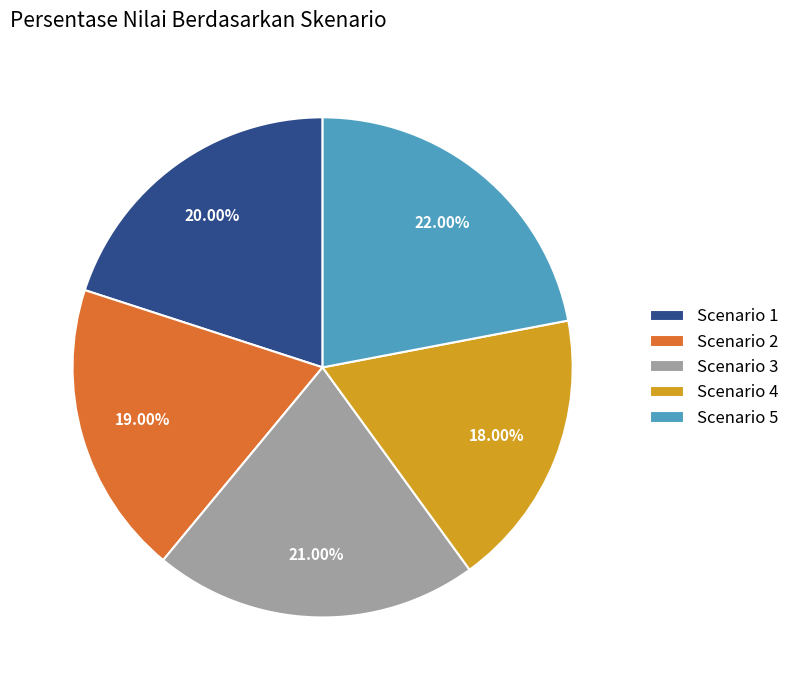

Count the number of slices in the pie.

5